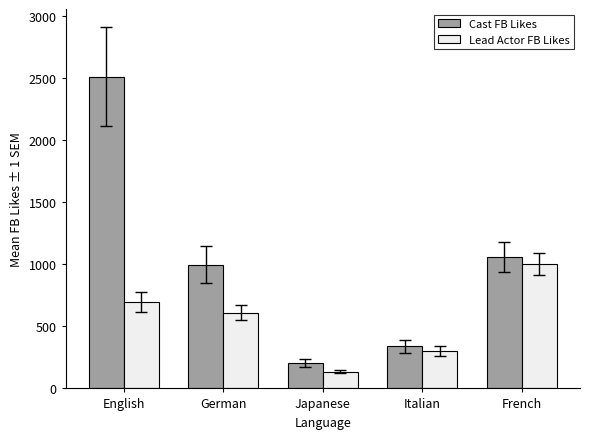

What is the difference between the second highest and minimum values in the Lead Actor FB Likes series?

559